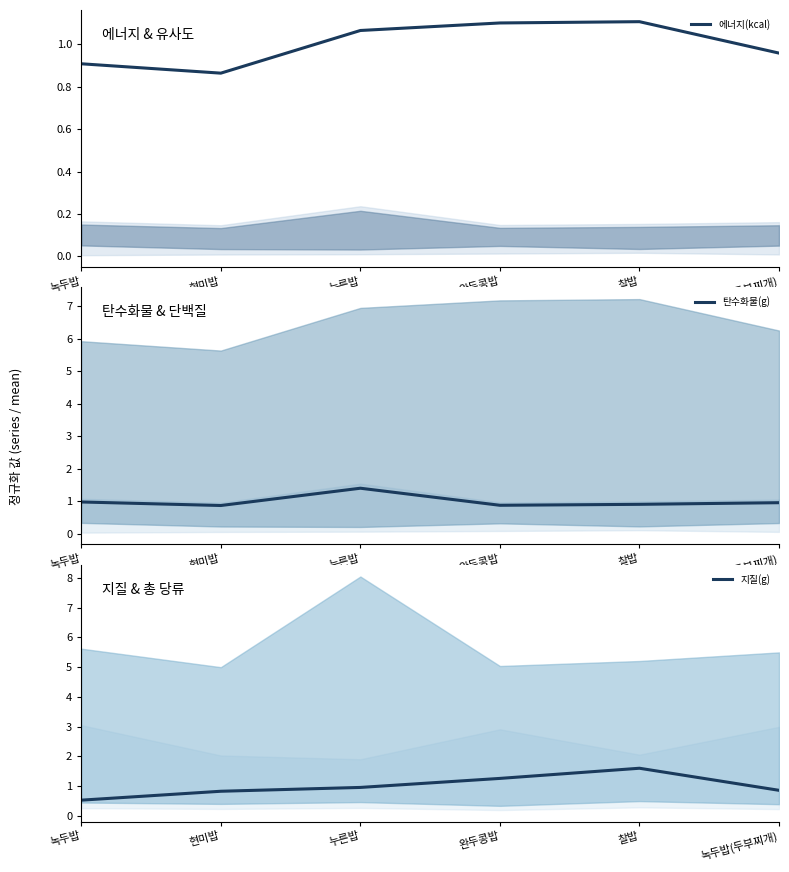

Reading left to right, transcribe all the data shown in this chart.

에너지(kcal): 녹두밥=0.9	현미밥=0.9	누른밥=1.1	완두콩밥=1.1	찰밥=1.1	녹두밥(두부찌개)=1.0
탄수화물(g): 녹두밥=1.0	현미밥=0.9	누른밥=1.4	완두콩밥=0.9	찰밥=0.9	녹두밥(두부찌개)=1.0
지질(g): 녹두밥=0.5	현미밥=0.8	누른밥=1.0	완두콩밥=1.3	찰밥=1.6	녹두밥(두부찌개)=0.9